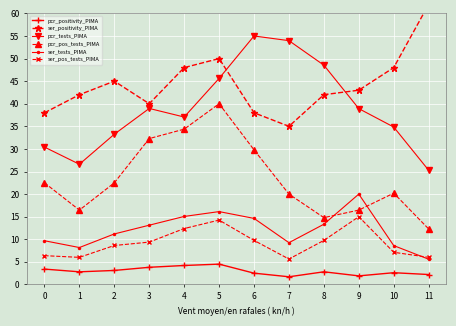

What is the maximum value for ser_pos_tests_PIMA?

15.0